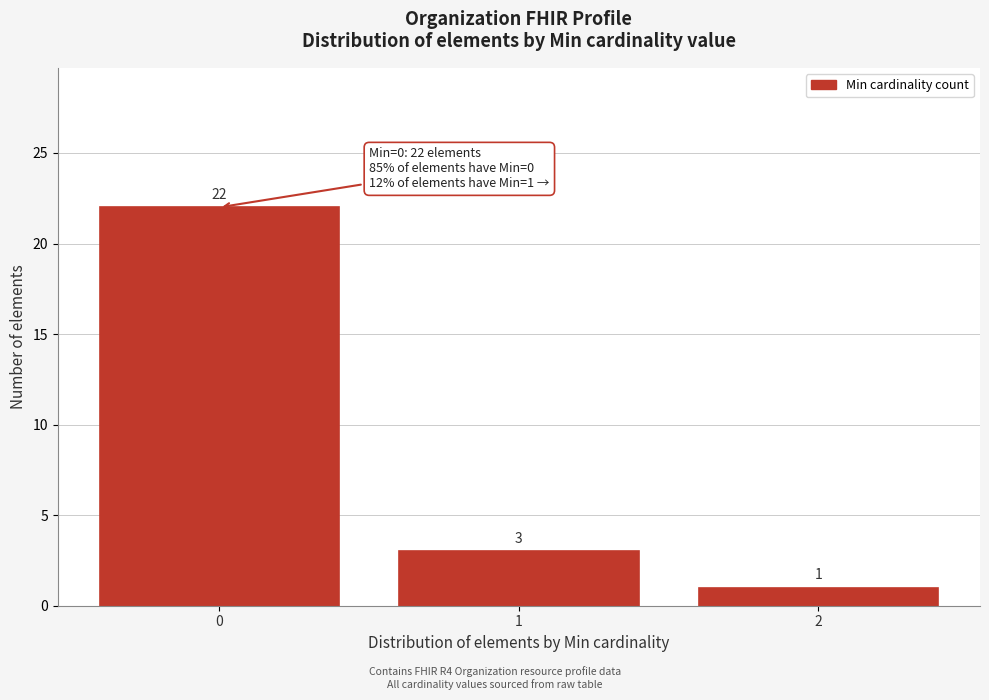

Reading left to right, extract all data points from this chart.

22	3	1